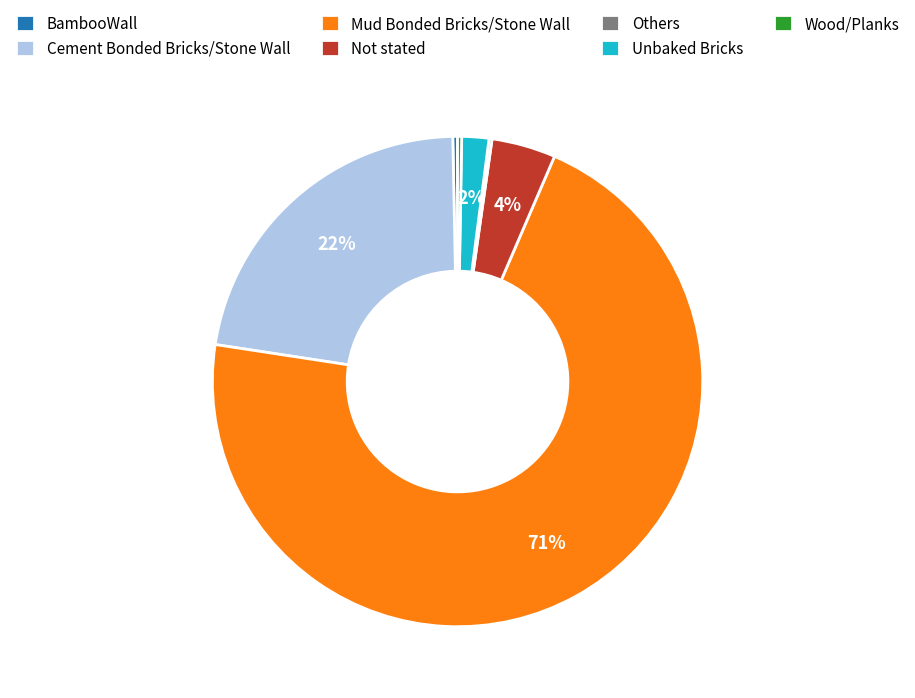

Is the sum of Unbaked Bricks and Mud Bonded Bricks/Stone Wall greater than half?

Yes